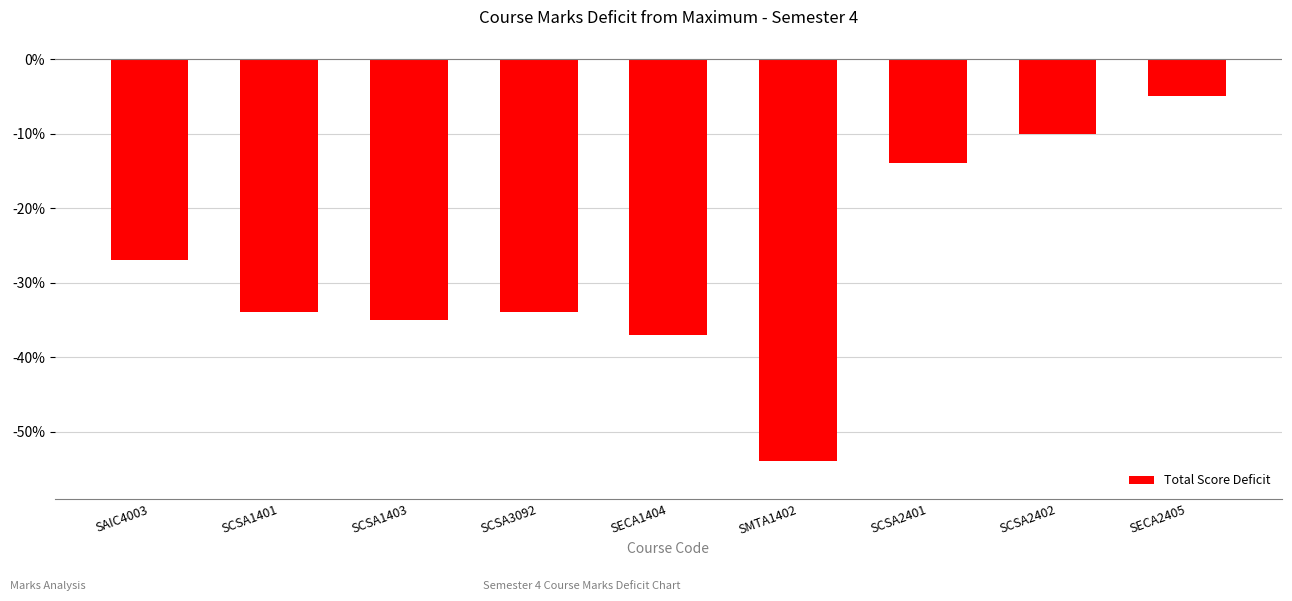

At which category does the chart reach its minimum across all series?

SMTA1402